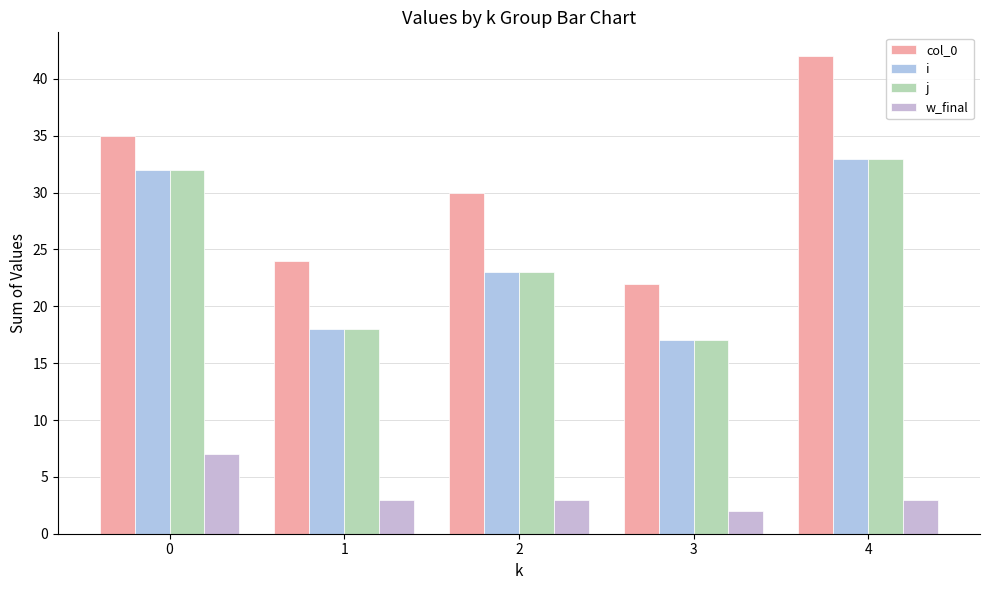

What are all the series names shown in the legend?

col_0, i, j, w_final